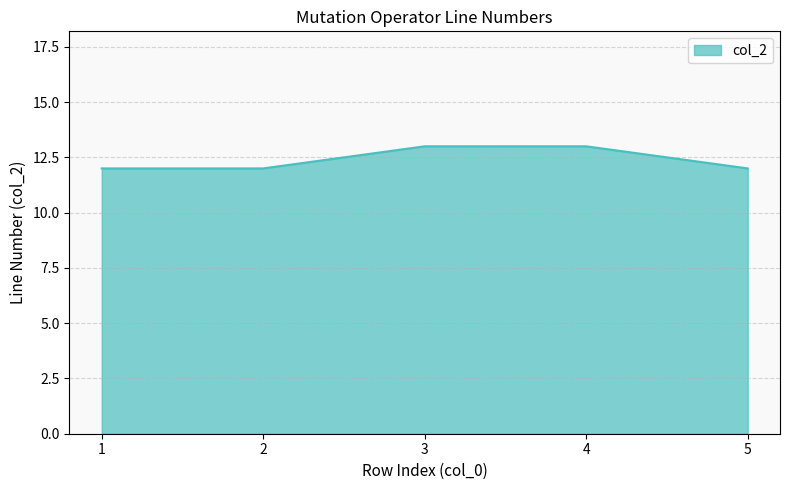

What is the change in value from 2 to 4?

+1